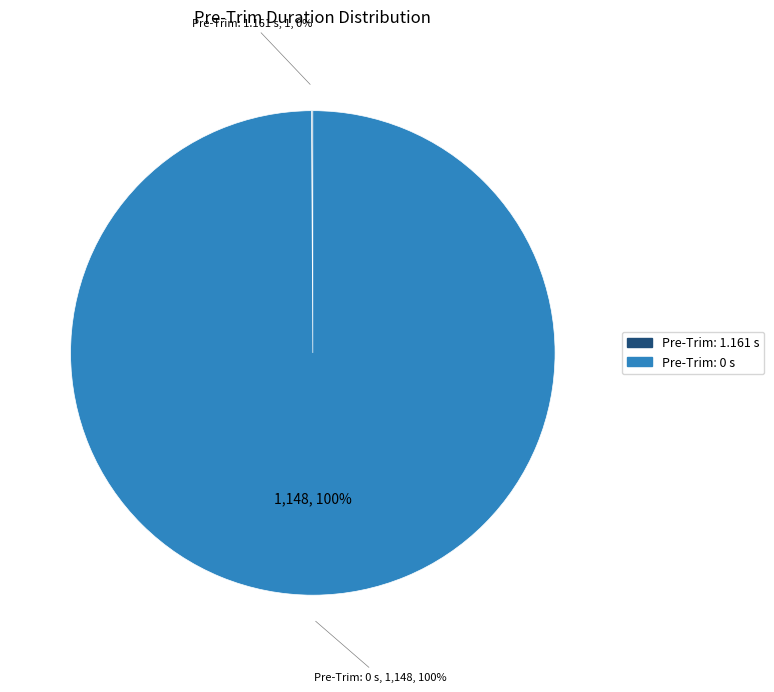

Is there any slice that represents more than half of the pie?

Yes